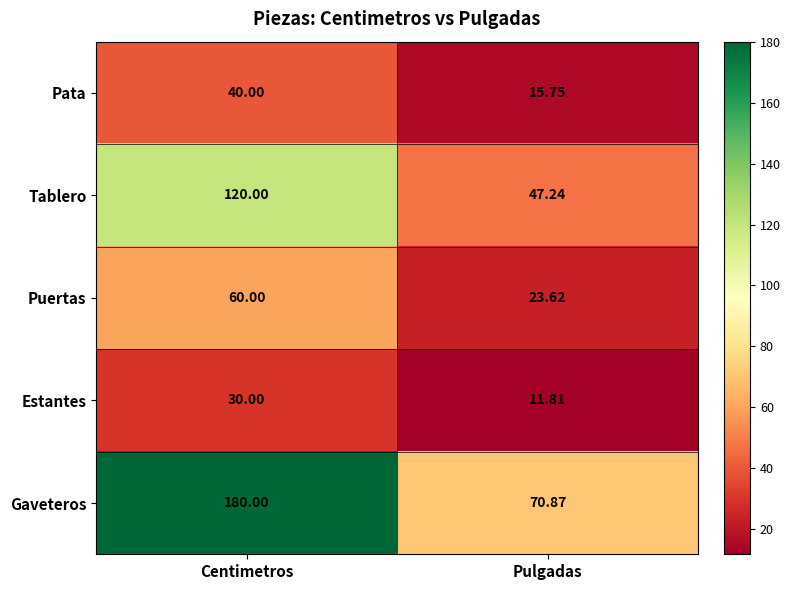

List the series in order of their peak value, highest first.

Gaveteros, Tablero, Puertas, Pata, Estantes